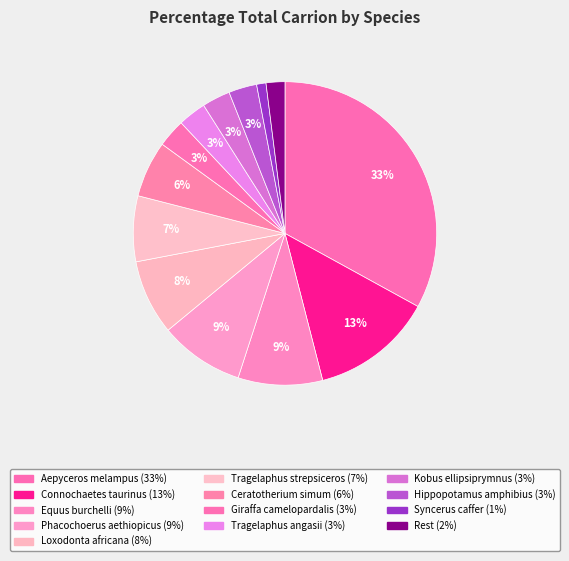

Rank the categories by value from lowest to highest.

Syncerus_caffer, Rest, Giraffa_camelopardalis, Tragelaphus_angasii, Kobus_ellipsiprymnus, Hippopotamus_amphibius, Ceratotherium_simum, Tragelaphus_strepsiceros, Loxodonta_africana, Equus_burchelli, Phacochoerus_aethiopicus, Connochaetes_taurinus, Aepyceros_melampus